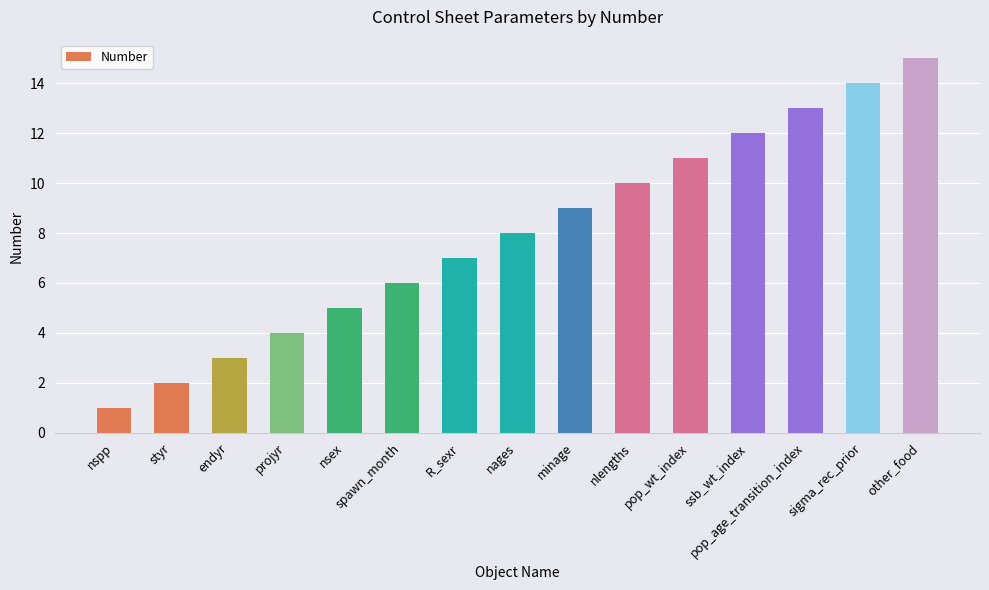

What is the difference between the values at nsex and pop_age_transition_index?

8